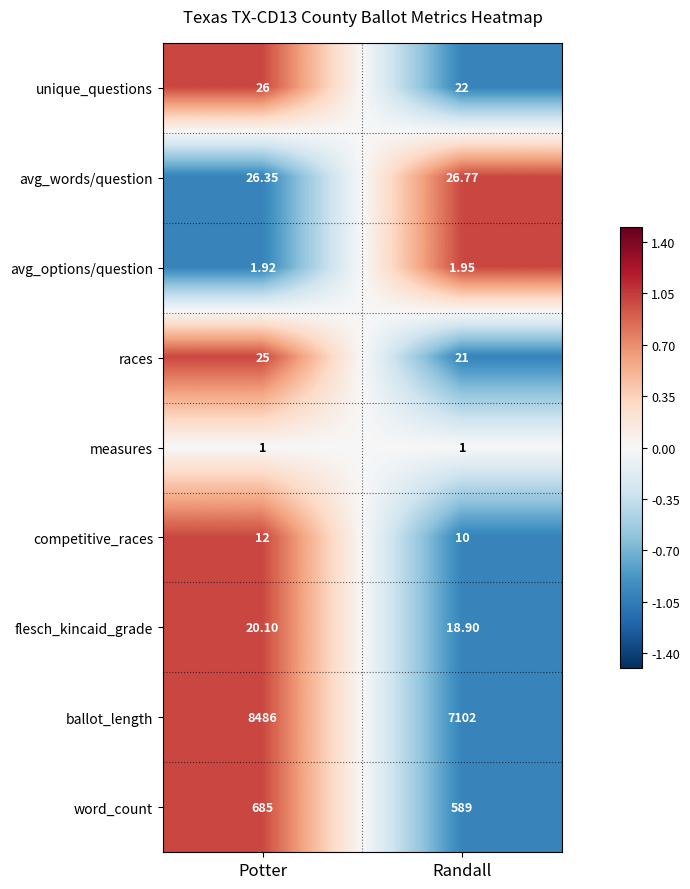

Count the number of data series in this chart.

9